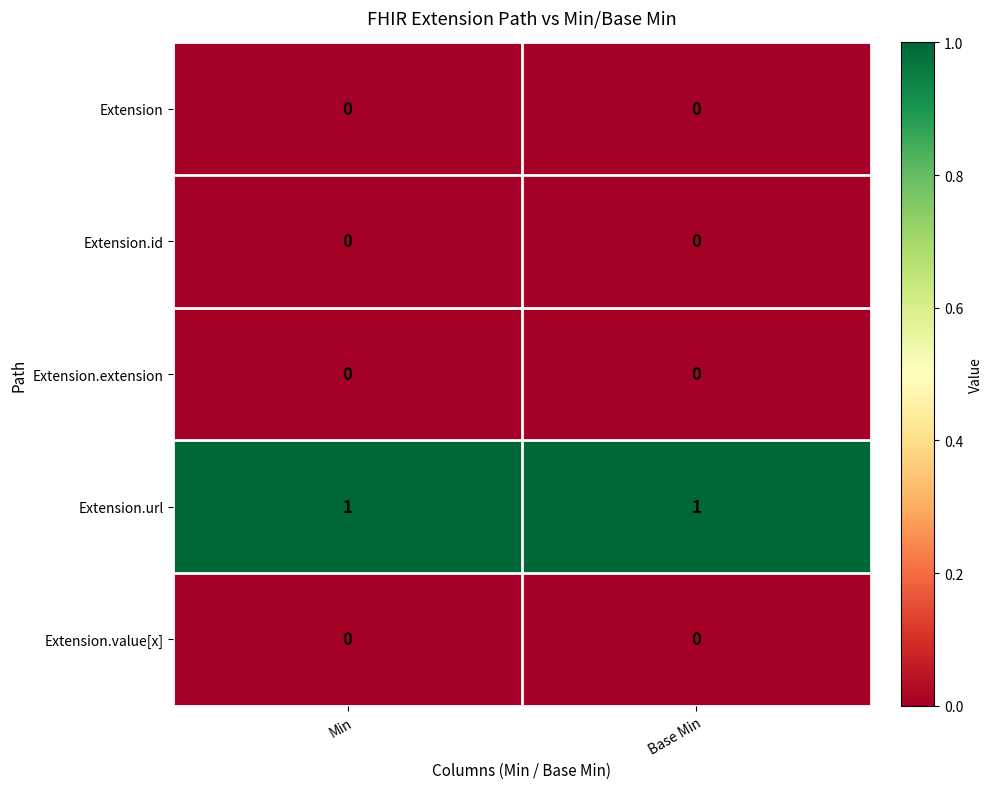

Is it true that Extension.url equals 1 at Base Min?

True